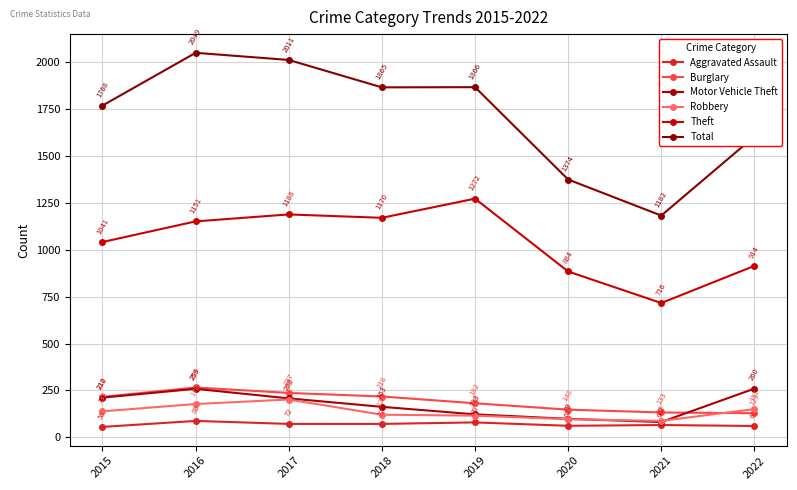

At how many categories does at least one series exceed 1116?

8